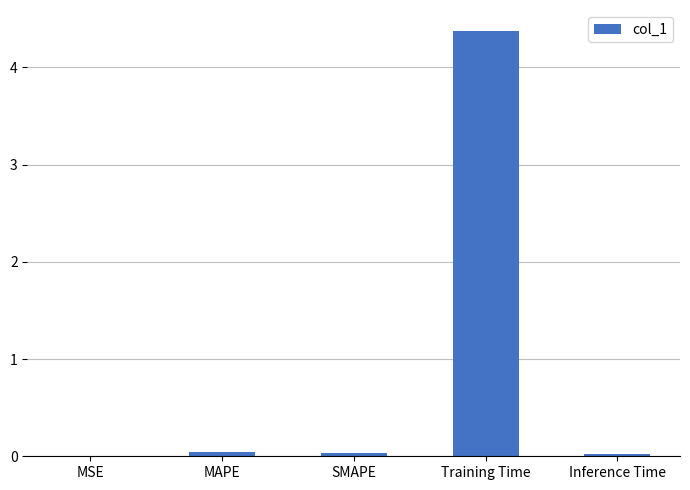

Are the bars grouped side by side (vs. stacked)?

No